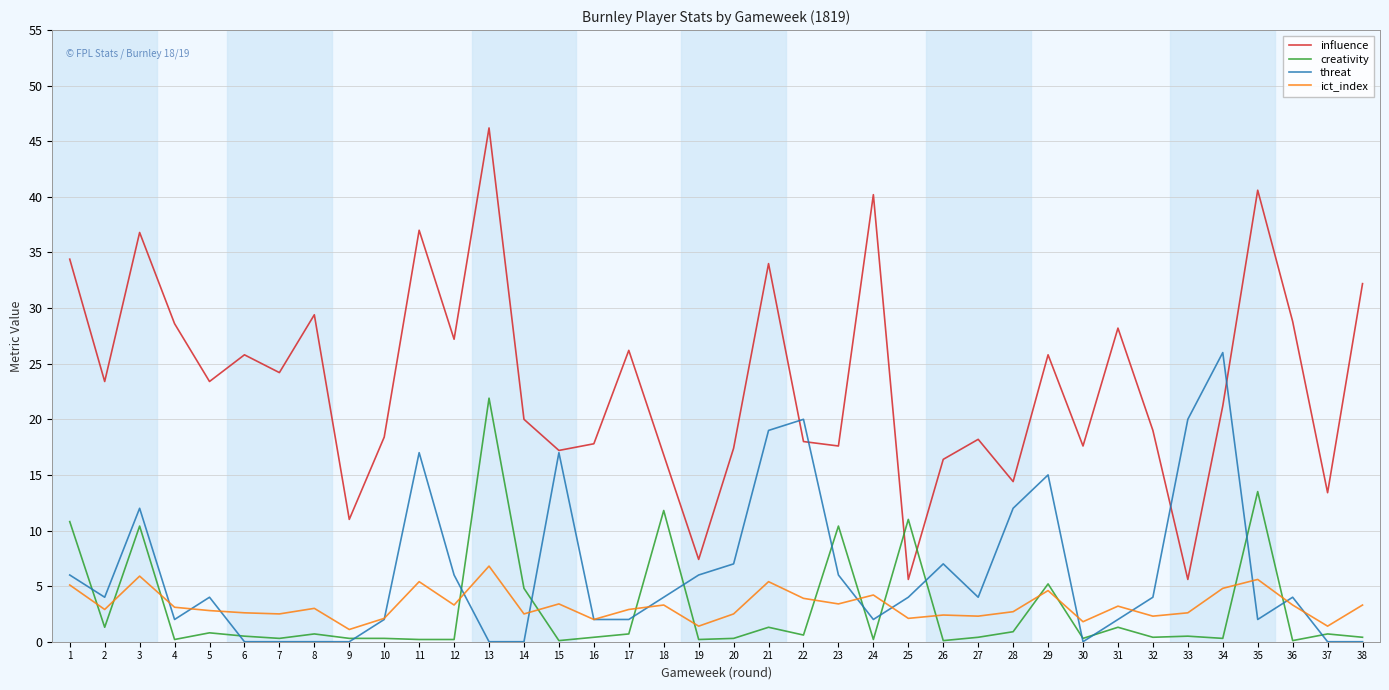

What is the difference between the maximum and minimum values in the ict_index series?

5.7